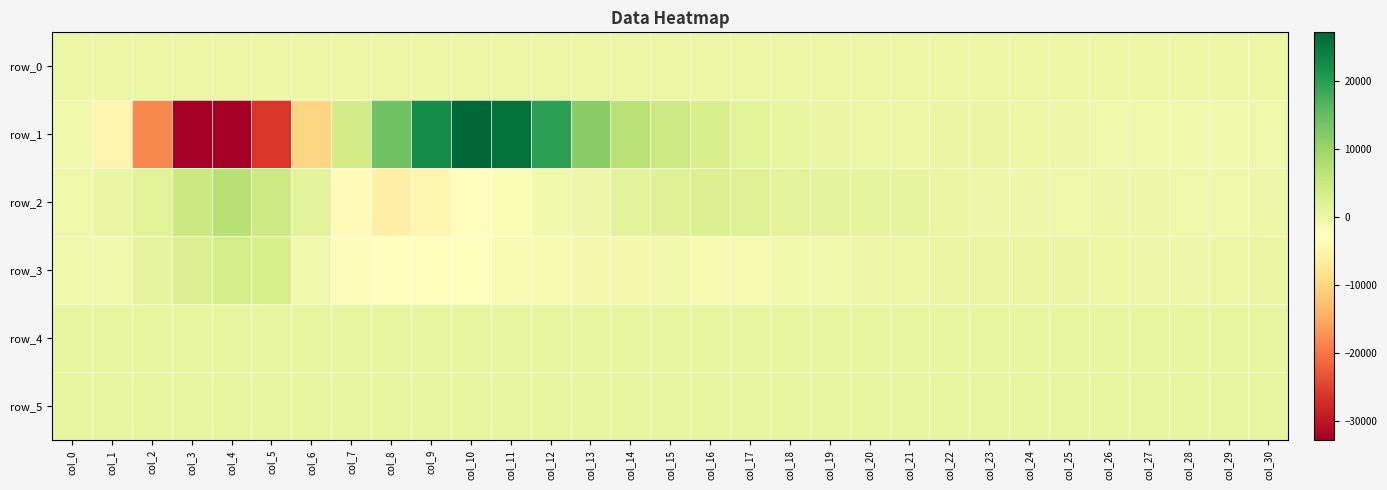

What is the minimum value shown in the chart?

-32768.0